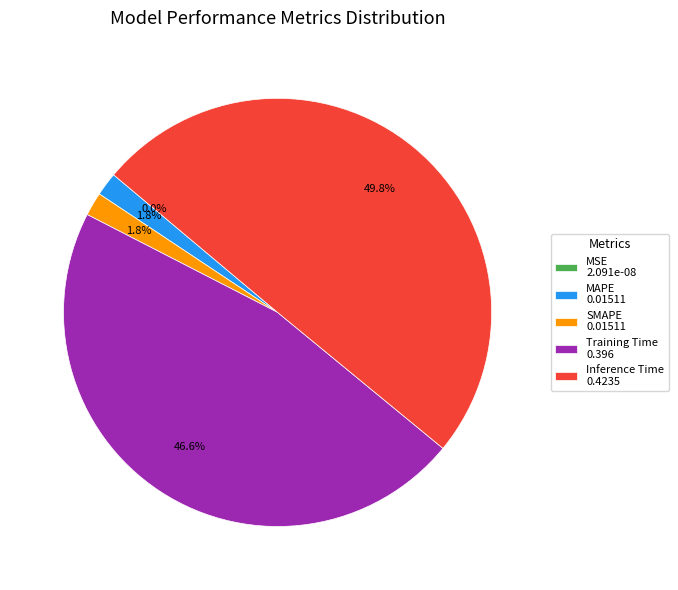

Is SMAPE 0.01511 the majority of the pie?

No